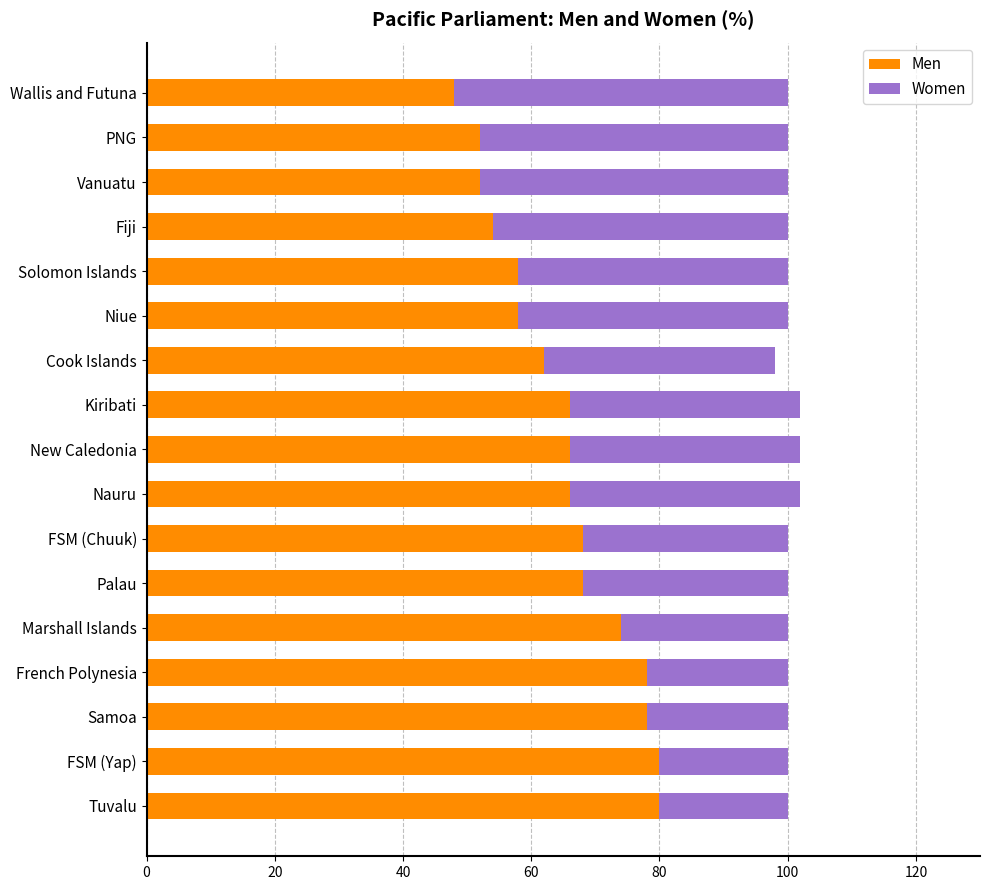

What is the maximum value for Men?

80